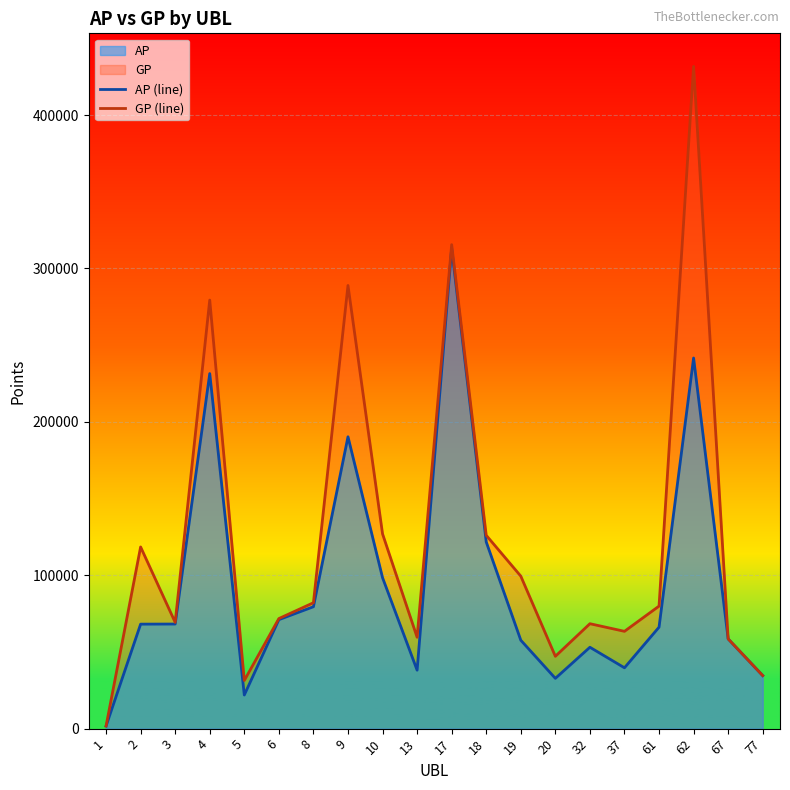

What is the smallest value displayed?

1689